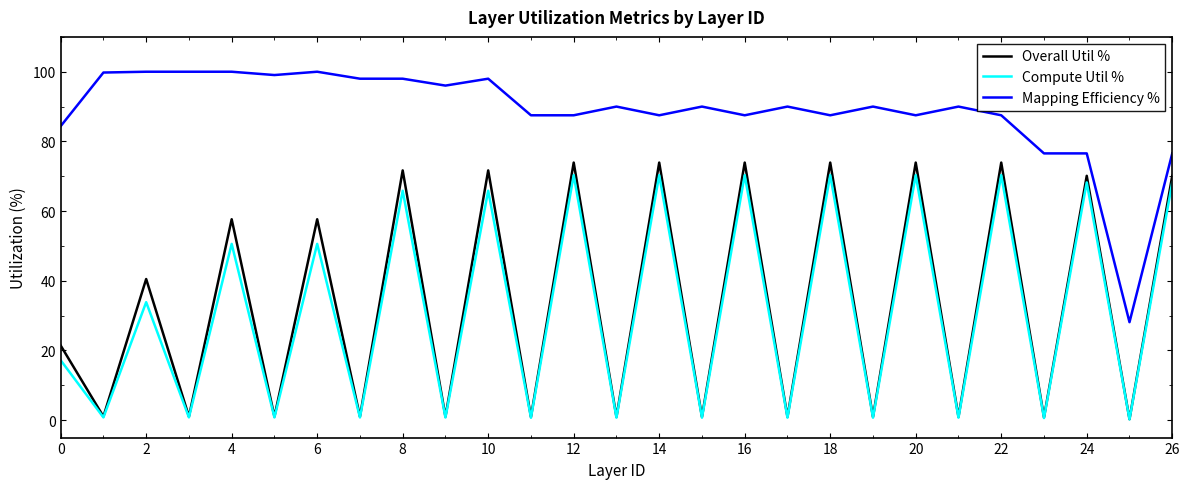

Which series has the widest spread of values?

Overall Util %